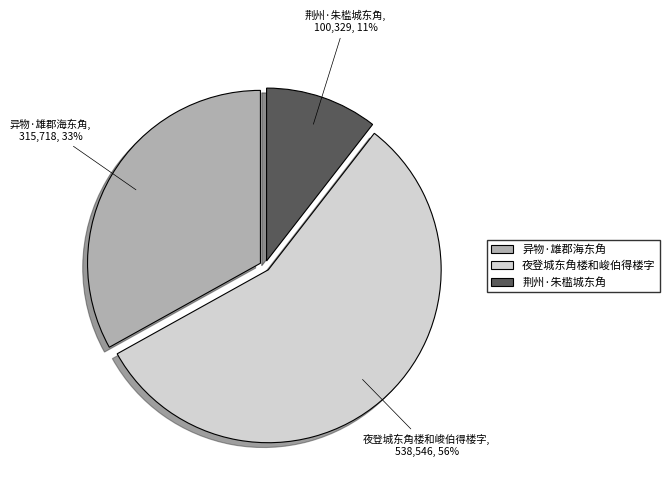

Which has a higher value, 异物·雄郡海东角 or 夜登城东角楼和峻伯得楼字?

夜登城东角楼和峻伯得楼字